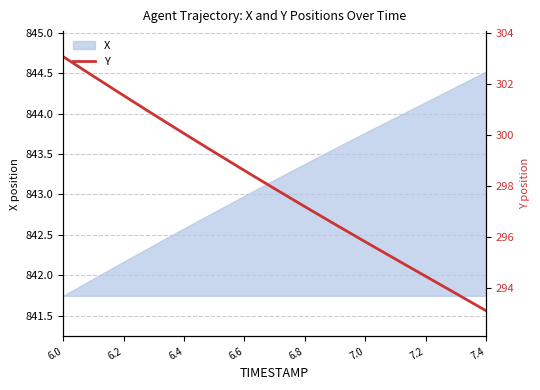

How many data points are less than 297?

6